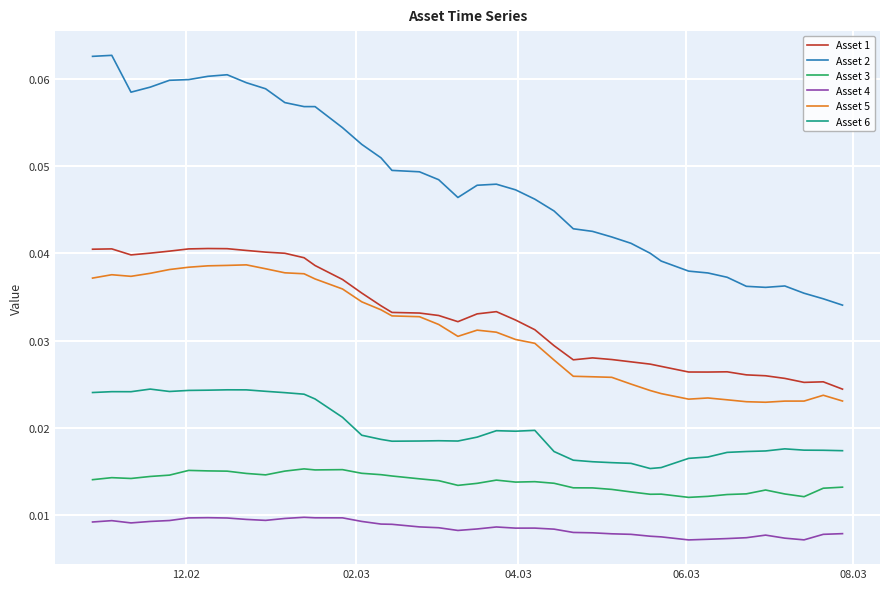

Which series has the largest range (max minus min)?

Asset 2